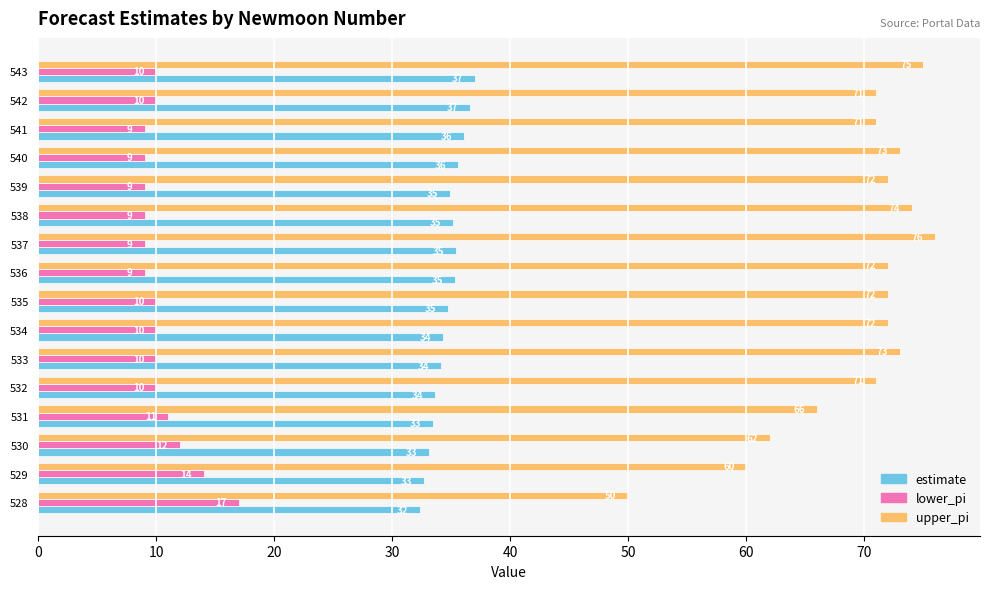

What value does the upper_pi series have at 535?

72.0